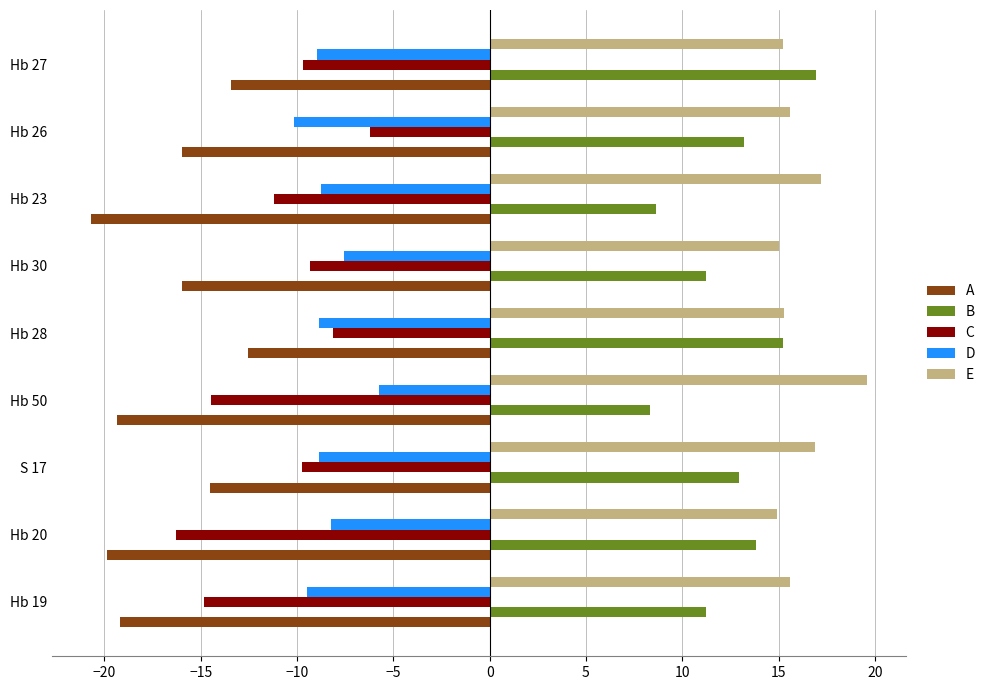

Is the value of A at Hb 27 greater than the value of D at Hb 20?

No